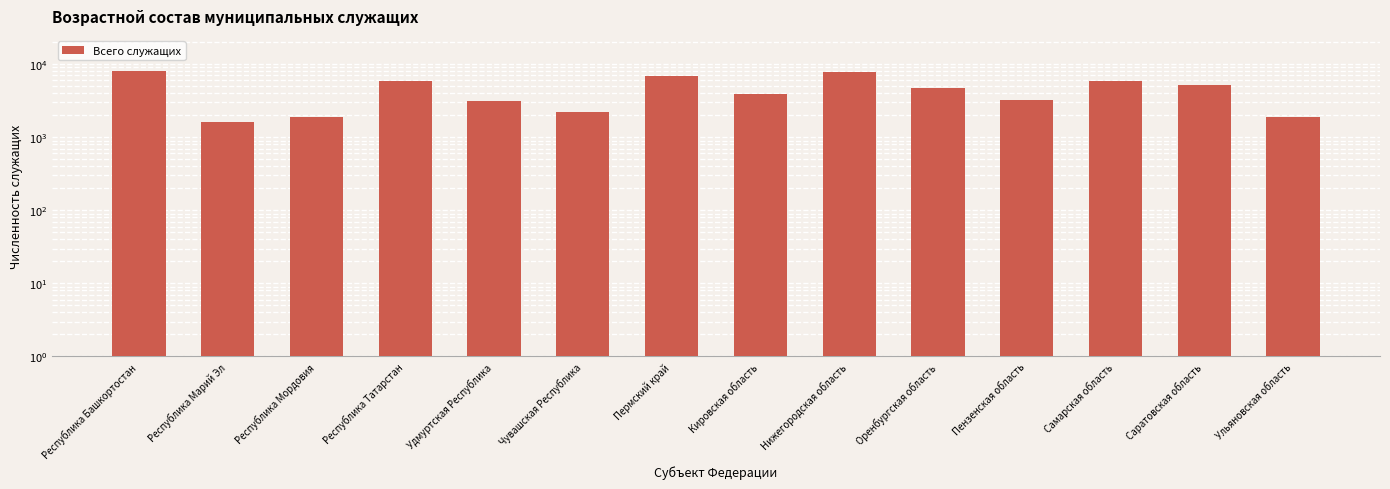

What is the difference between the values at Саратовская область and Пермский край?

1662